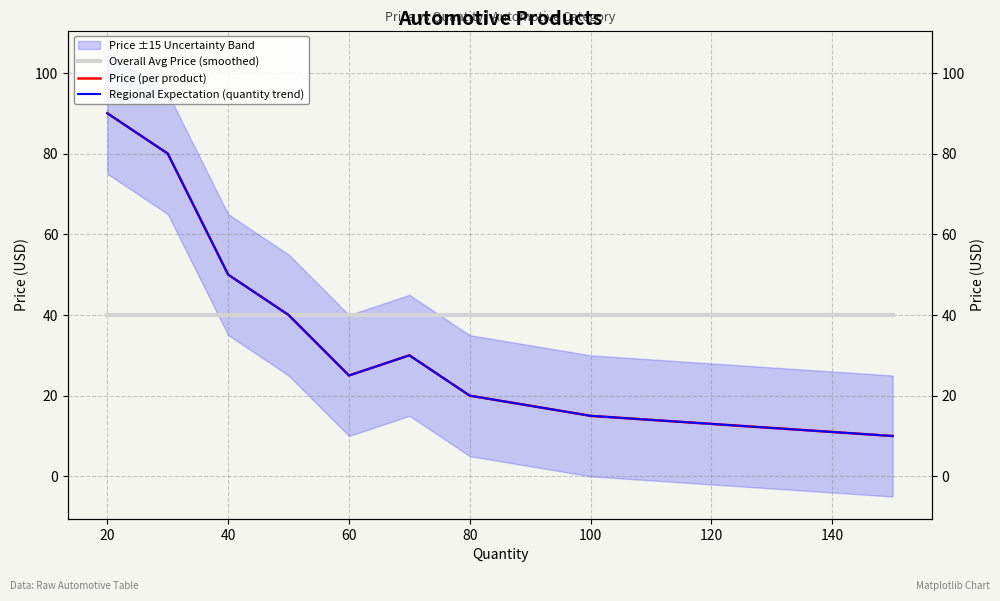

What is the sum of all Regional Expectation (quantity trend) values?

399.9